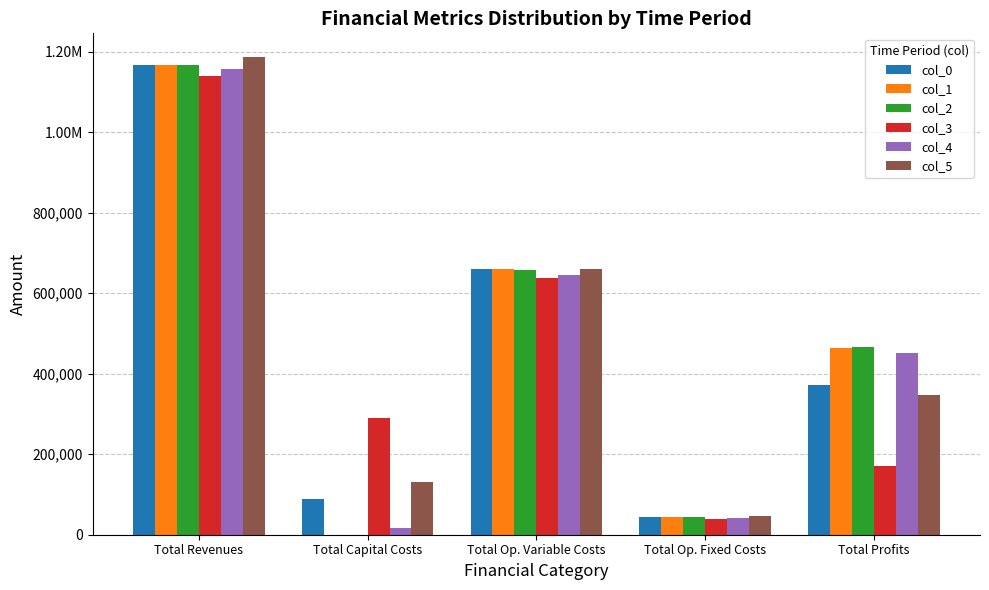

What are all the series names shown in the legend?

col_0, col_1, col_2, col_3, col_4, col_5